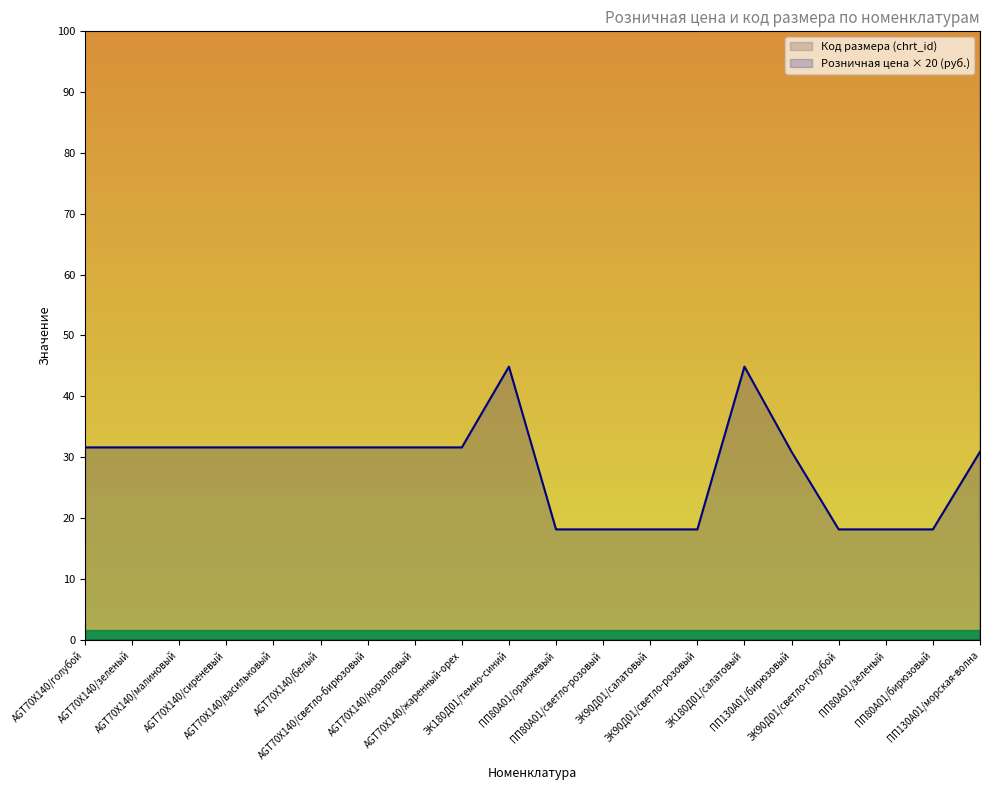

Is the value of Код размера (chrt_id) at ЭК90Д01/светло-голубой greater than the value of Розничная цена (руб.) at AGT70X140/васильковый?

Yes